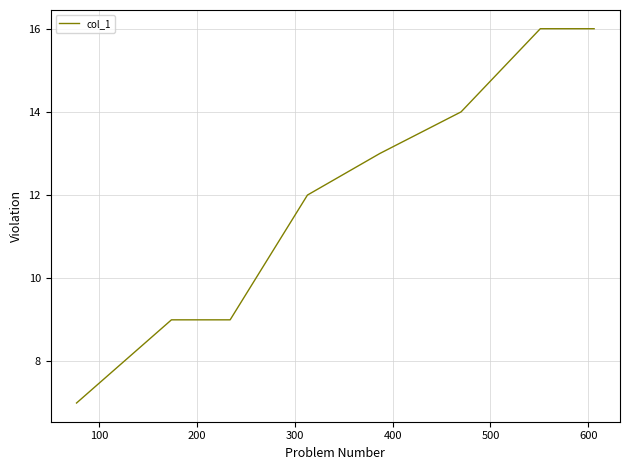

What is the difference between the maximum and second lowest values?

7